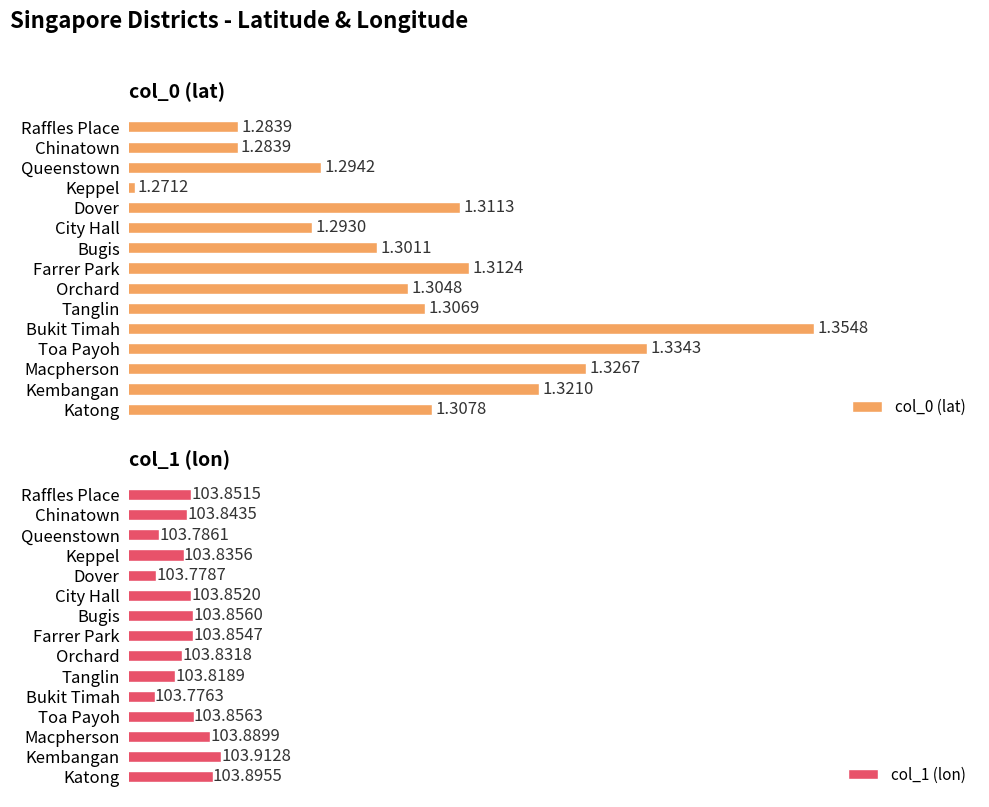

How many series are shown in this chart?

2